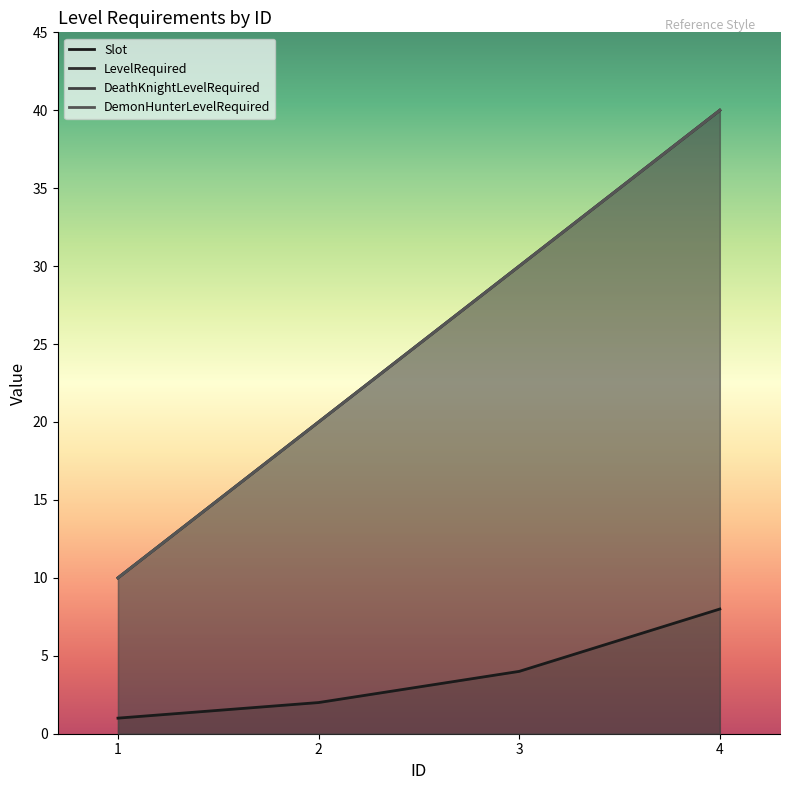

At which label does LevelRequired reach its minimum?

1